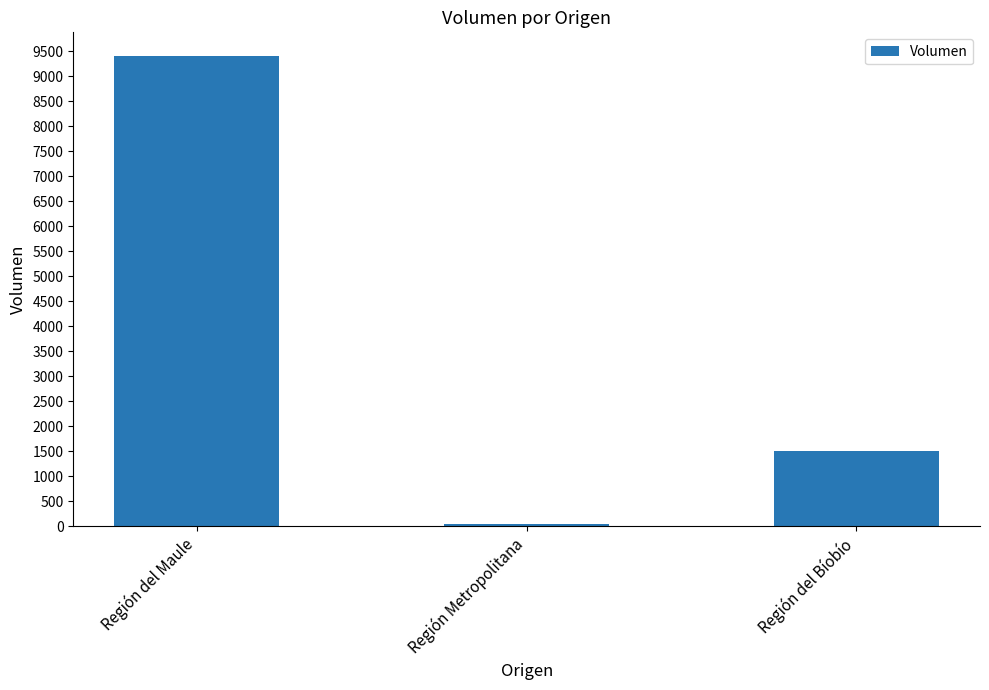

List the labels in order of value, smallest first.

Región Metropolitana, Región del Bíobío, Región del Maule